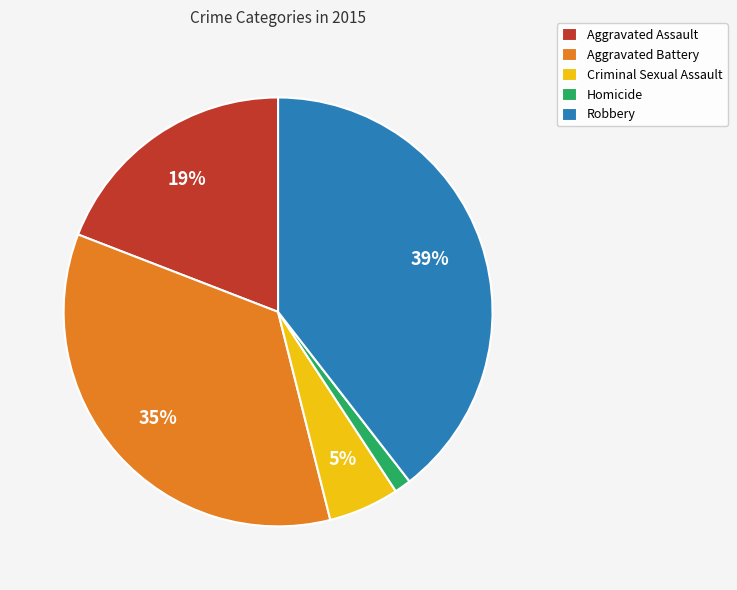

Is there a majority slice in this chart?

No